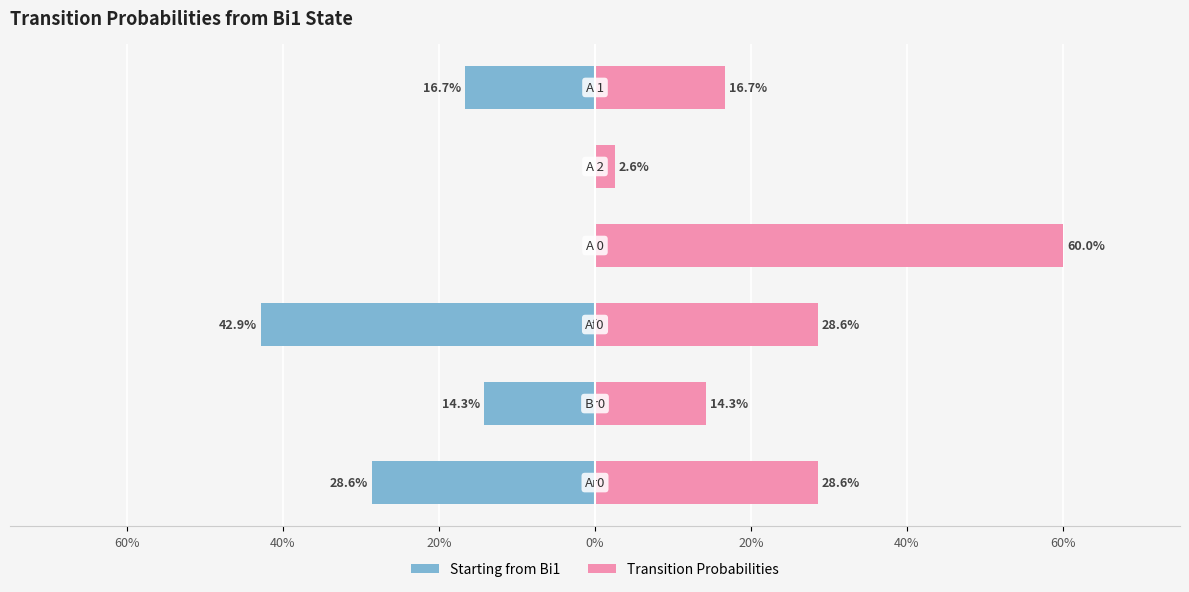

Reading right to left, list all the values displayed in this chart.

Starting from Bi1: -0.2	0.0	0.0	-0.4	-0.1	-0.3
Transition Probabilities: 0.2	0.0	0.6	0.3	0.1	0.3